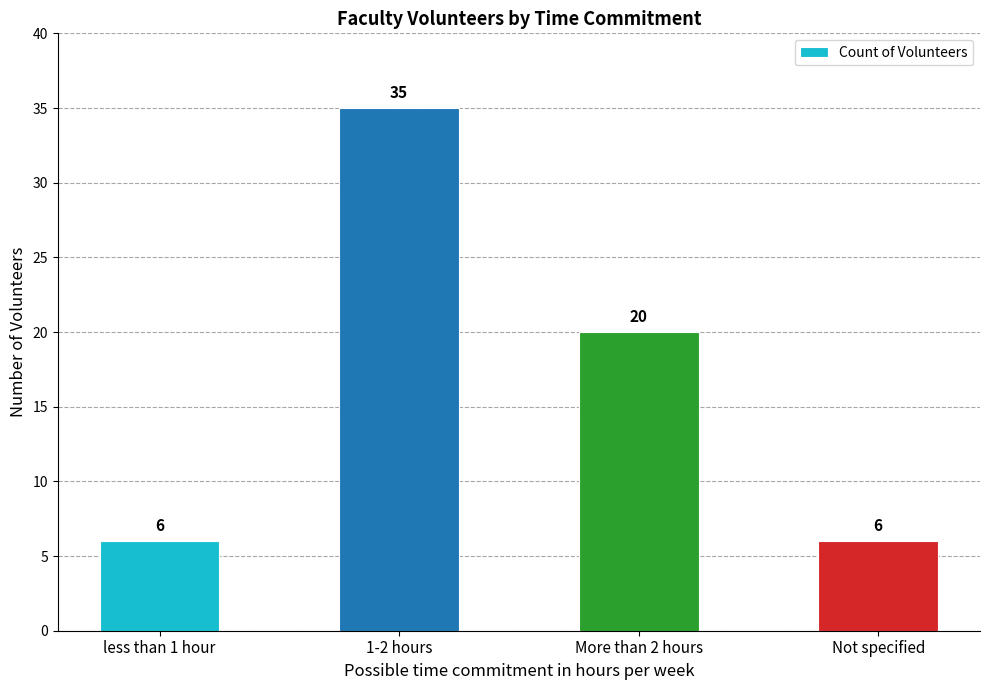

How many bars are there in total?

4